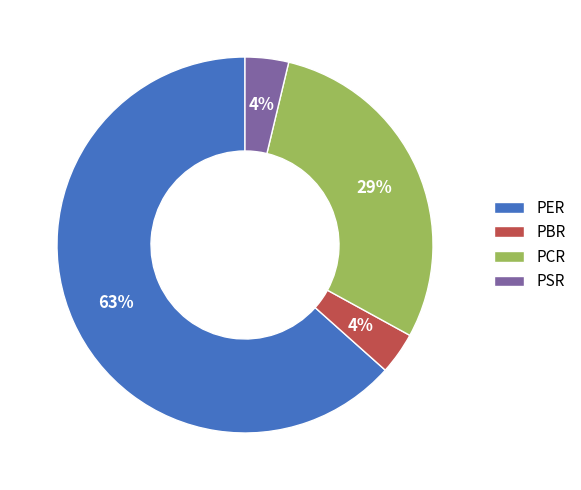

Does any single category account for the majority?

Yes